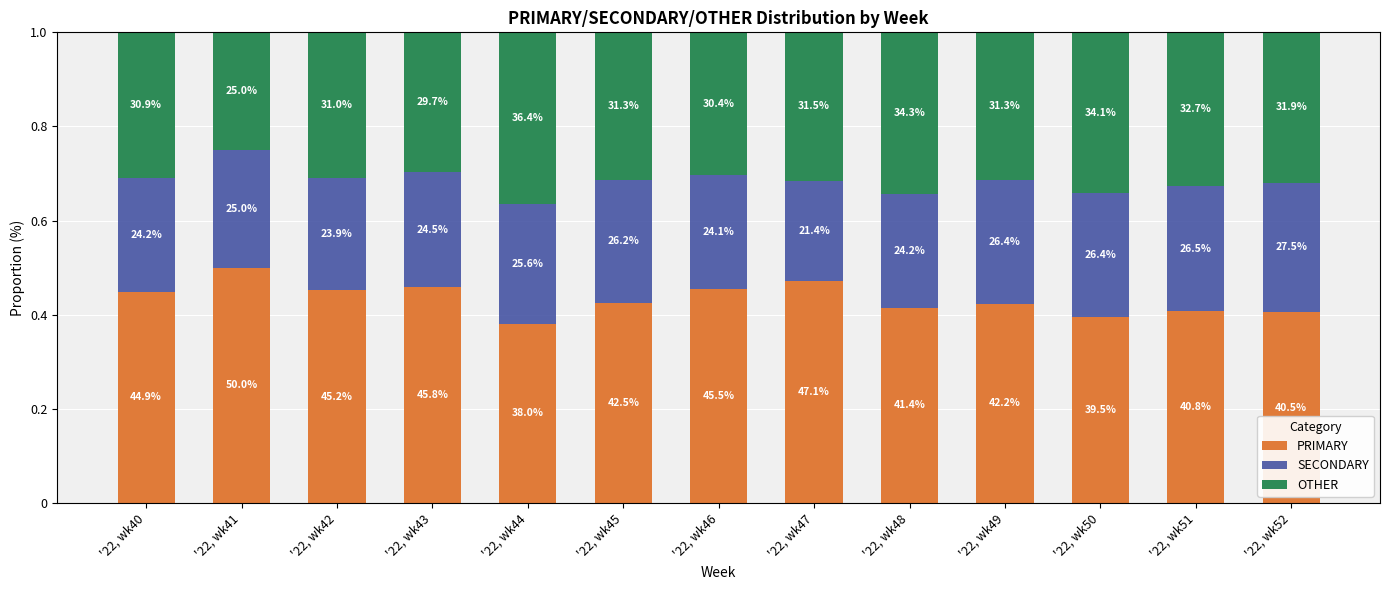

Which series has the largest total across all categories?

PRIMARY